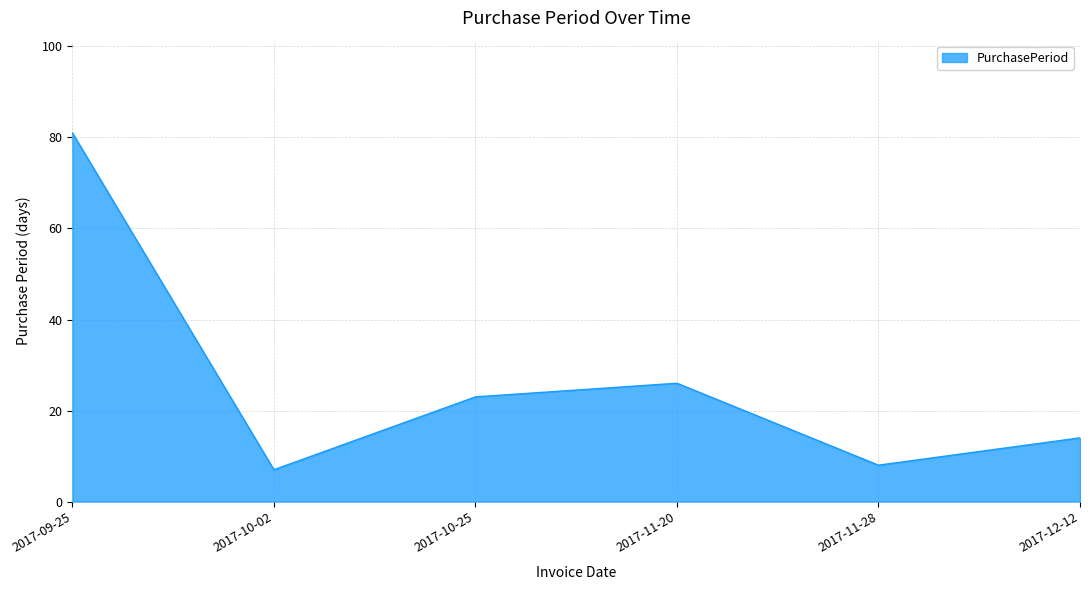

What position from the left is 2017-09-25?

1